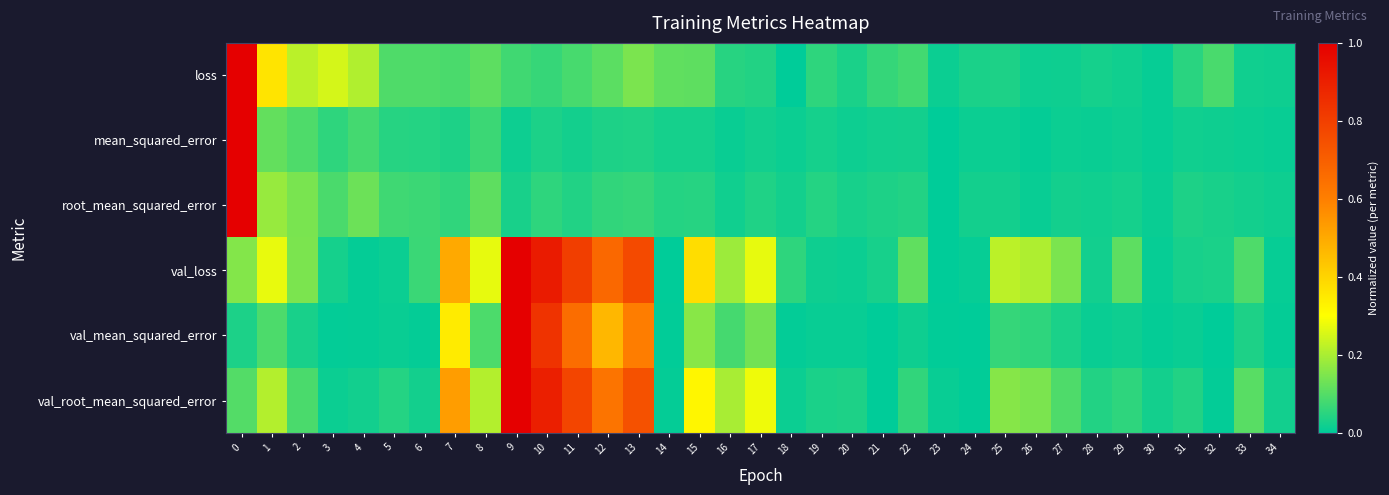

Reading left to right, list all the values displayed in this chart.

loss: 0=1.0	1=0.4	2=0.2	3=0.3	4=0.2	5=0.1	6=0.1	7=0.1	8=0.1	9=0.1	10=0.1	11=0.1	12=0.1	13=0.1	14=0.1	15=0.1	16=0.0	17=0.0	18=0.0	19=0.1	20=0.0	21=0.1	22=0.1	23=0.0	24=0.0	25=0.0	26=0.0	27=0.0	28=0.0	29=0.0	30=0.0	31=0.0	32=0.1	33=0.0	34=0.0
mean_squared_error: 0=1.0	1=0.1	2=0.1	3=0.1	4=0.1	5=0.0	6=0.0	7=0.0	8=0.1	9=0.0	10=0.0	11=0.0	12=0.0	13=0.0	14=0.0	15=0.0	16=0.0	17=0.0	18=0.0	19=0.0	20=0.0	21=0.0	22=0.0	23=0.0	24=0.0	25=0.0	26=0.0	27=0.0	28=0.0	29=0.0	30=0.0	31=0.0	32=0.0	33=0.0	34=0.0
root_mean_squared_error: 0=1.0	1=0.2	2=0.1	3=0.1	4=0.1	5=0.1	6=0.1	7=0.1	8=0.1	9=0.0	10=0.1	11=0.0	12=0.1	13=0.1	14=0.0	15=0.0	16=0.0	17=0.0	18=0.0	19=0.0	20=0.0	21=0.0	22=0.0	23=0.0	24=0.0	25=0.0	26=0.0	27=0.0	28=0.0	29=0.0	30=0.0	31=0.0	32=0.0	33=0.0	34=0.0
val_loss: 0=0.2	1=0.3	2=0.1	3=0.0	4=0.0	5=0.0	6=0.1	7=0.5	8=0.3	9=1.0	10=0.9	11=0.8	12=0.7	13=0.8	14=0.0	15=0.4	16=0.2	17=0.3	18=0.1	19=0.0	20=0.0	21=0.0	22=0.1	23=0.0	24=0.0	25=0.2	26=0.2	27=0.1	28=0.0	29=0.1	30=0.0	31=0.0	32=0.0	33=0.1	34=0.0
val_mean_squared_error: 0=0.0	1=0.1	2=0.0	3=0.0	4=0.0	5=0.0	6=0.0	7=0.3	8=0.1	9=1.0	10=0.8	11=0.7	12=0.5	13=0.6	14=0.0	15=0.2	16=0.1	17=0.1	18=0.0	19=0.0	20=0.0	21=0.0	22=0.0	23=0.0	24=0.0	25=0.1	26=0.1	27=0.0	28=0.0	29=0.0	30=0.0	31=0.0	32=0.0	33=0.0	34=0.0
val_root_mean_squared_error: 0=0.1	1=0.2	2=0.1	3=0.0	4=0.0	5=0.0	6=0.0	7=0.5	8=0.2	9=1.0	10=0.9	11=0.8	12=0.6	13=0.7	14=0.0	15=0.3	16=0.2	17=0.3	18=0.0	19=0.0	20=0.0	21=0.0	22=0.1	23=0.0	24=0.0	25=0.2	26=0.1	27=0.1	28=0.0	29=0.1	30=0.0	31=0.0	32=0.0	33=0.1	34=0.0